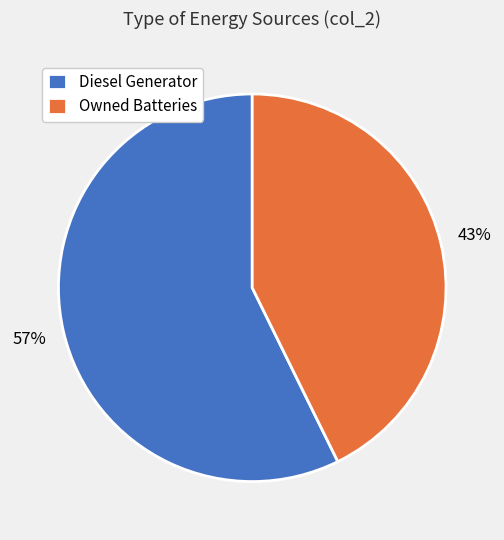

Does Owned Batteries represent more than half of the total?

No